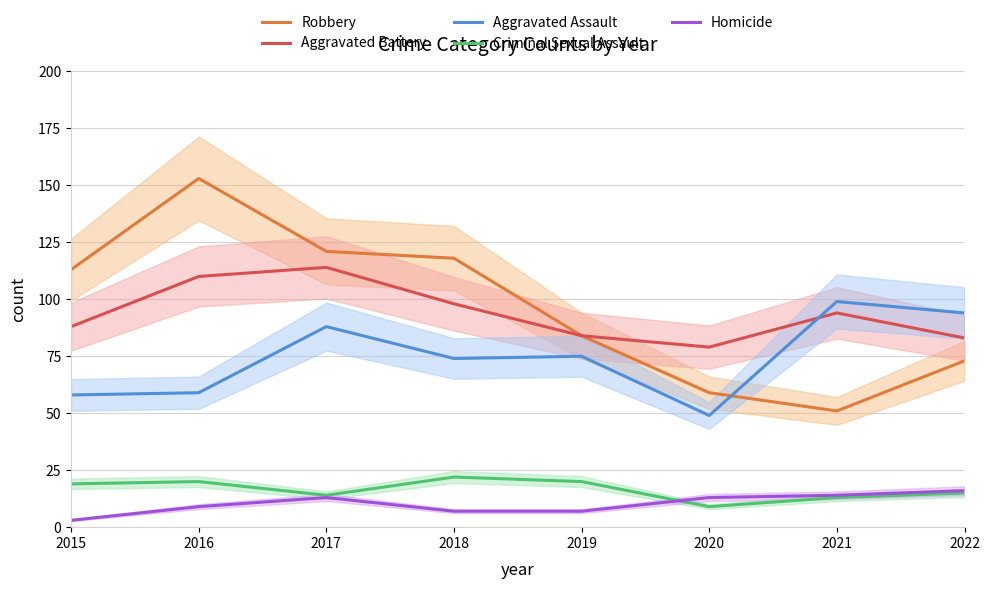

What are all the series names shown in the legend?

Robbery, Aggravated Battery, Aggravated Assault, Criminal Sexual Assault, Homicide